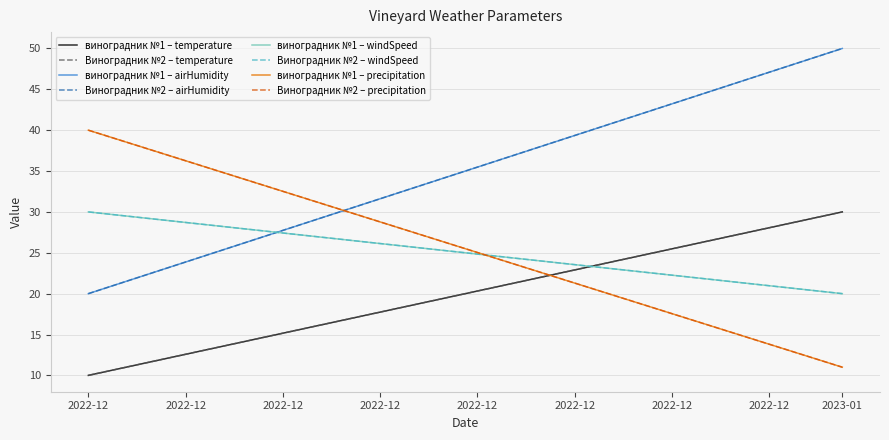

Which series has the largest total across all categories?

airHumidity